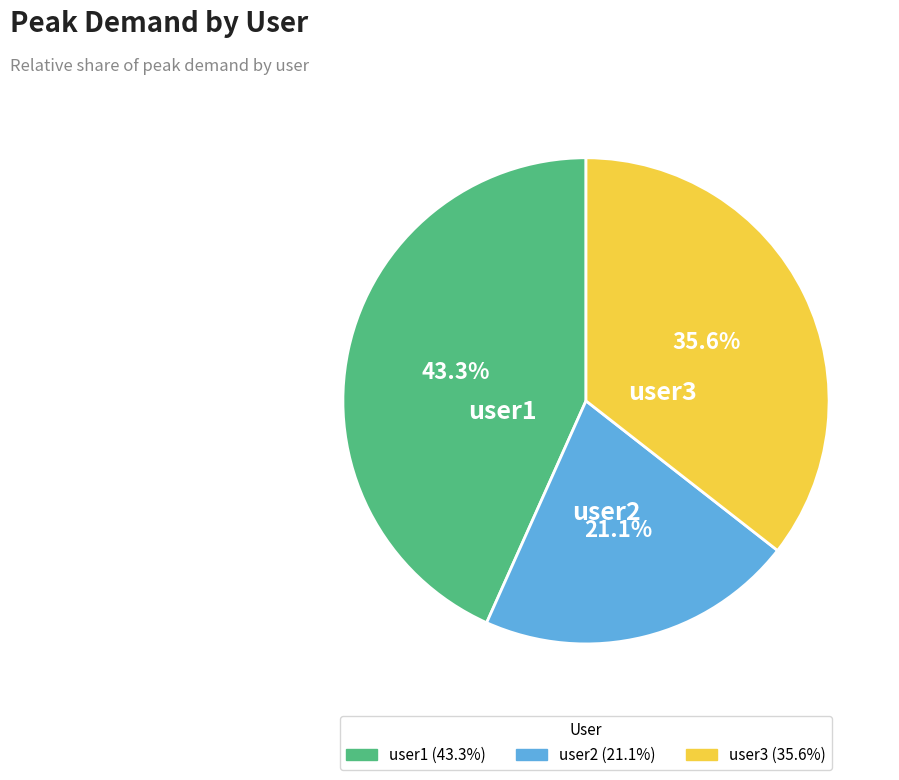

How many segments does this pie chart have?

3